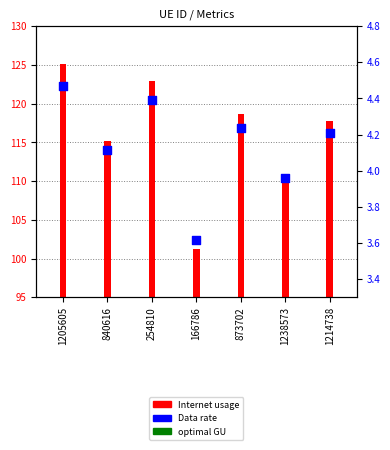

At how many categories does at least one series exceed 81?

7